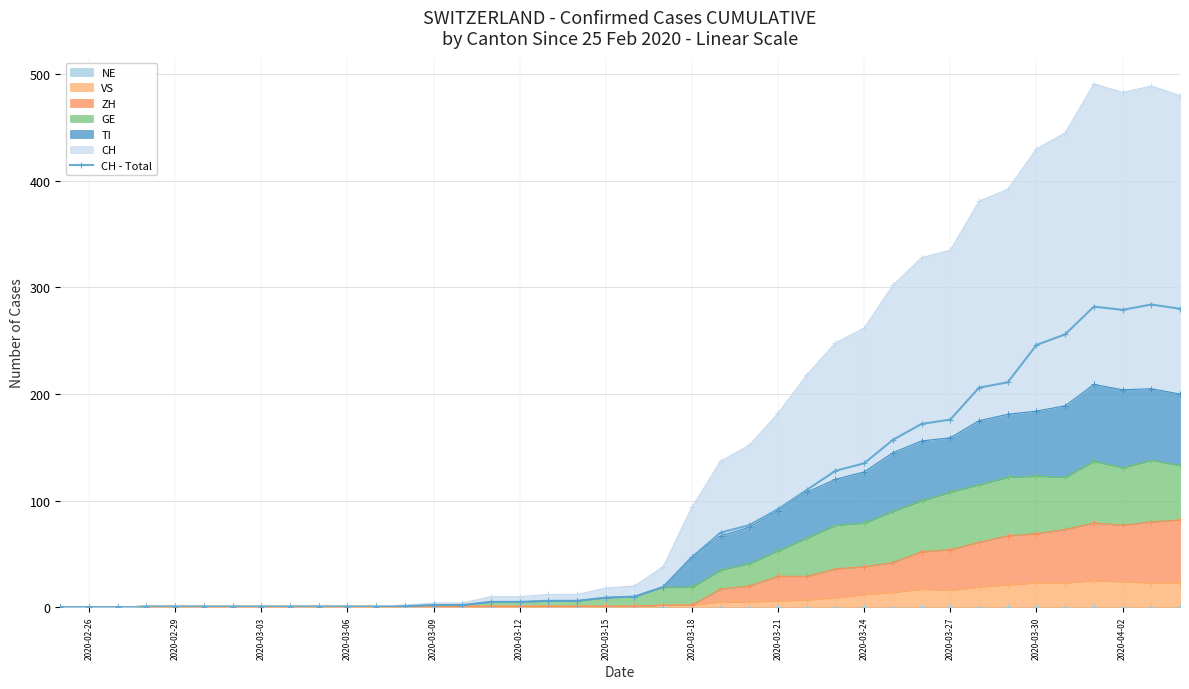

What is the greatest value displayed?

284